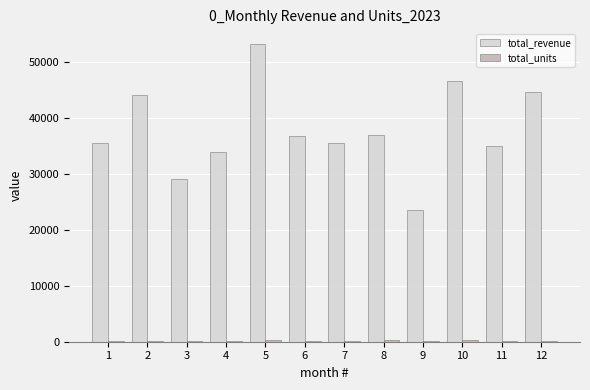

Which series has the largest range (max minus min)?

total_revenue